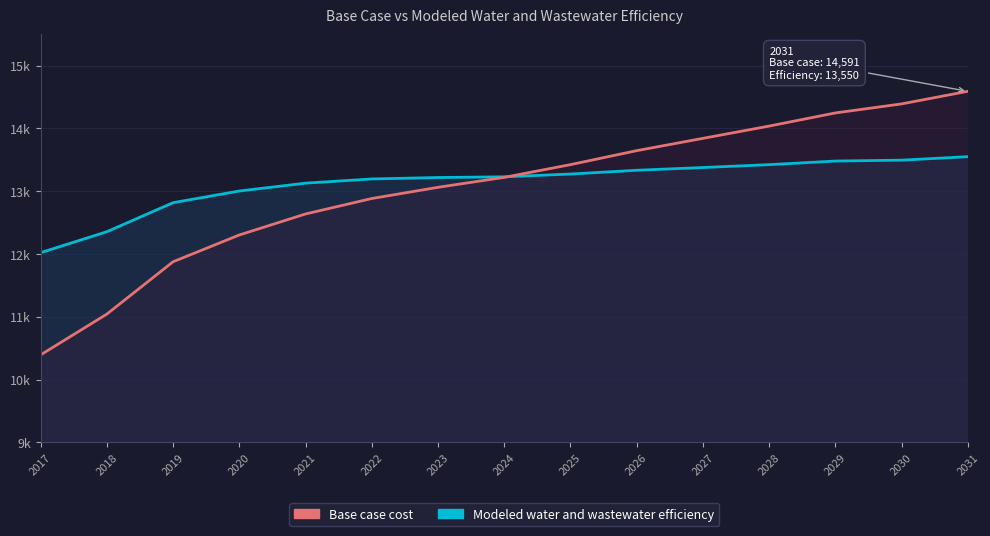

At which label does Base case cost reach its minimum?

2017